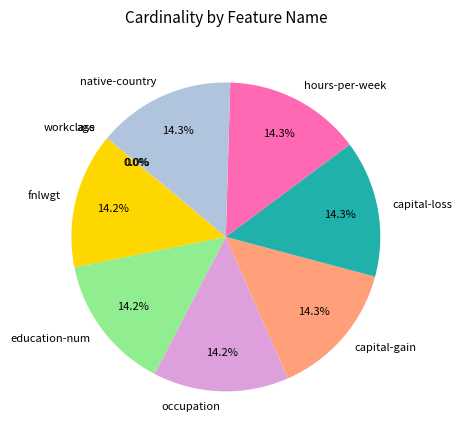

Is there any slice that represents more than half of the pie?

No